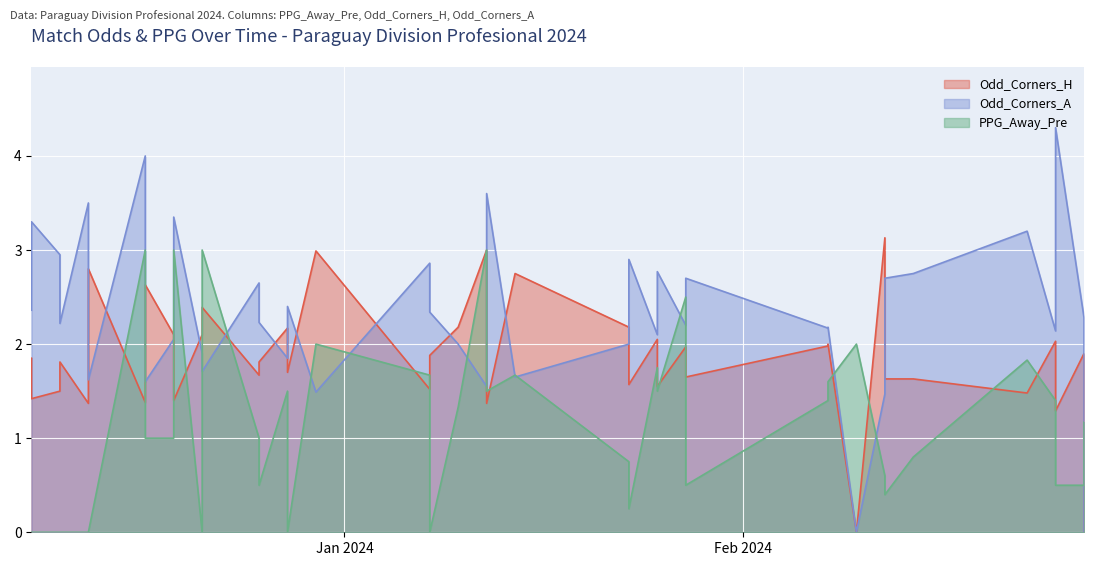

What is the label of the 37th point from the left?

2024-02-24